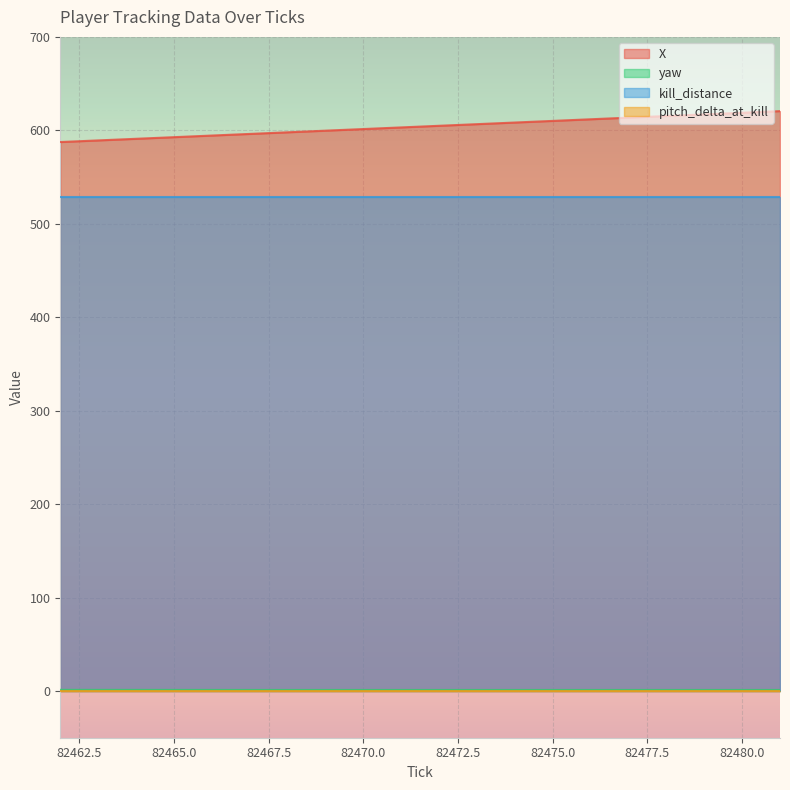

What is the value of the X point at the 18th from the left?

617.1